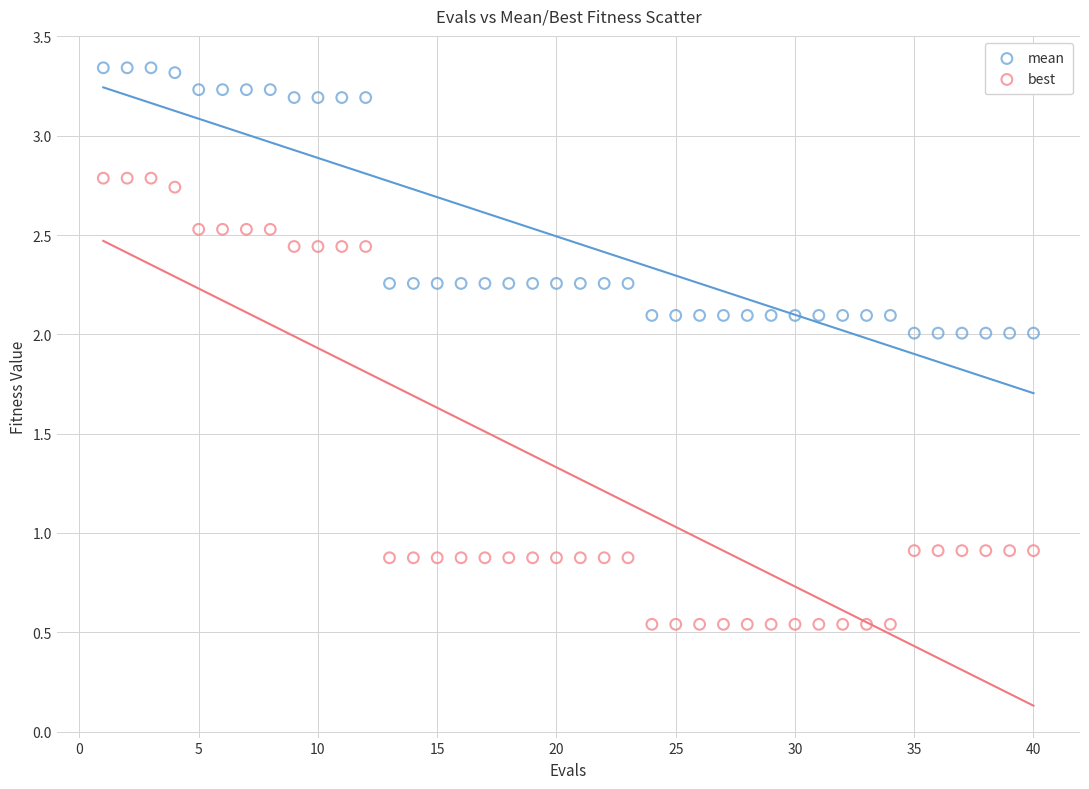

Which series reaches the maximum Y coordinate?

mean